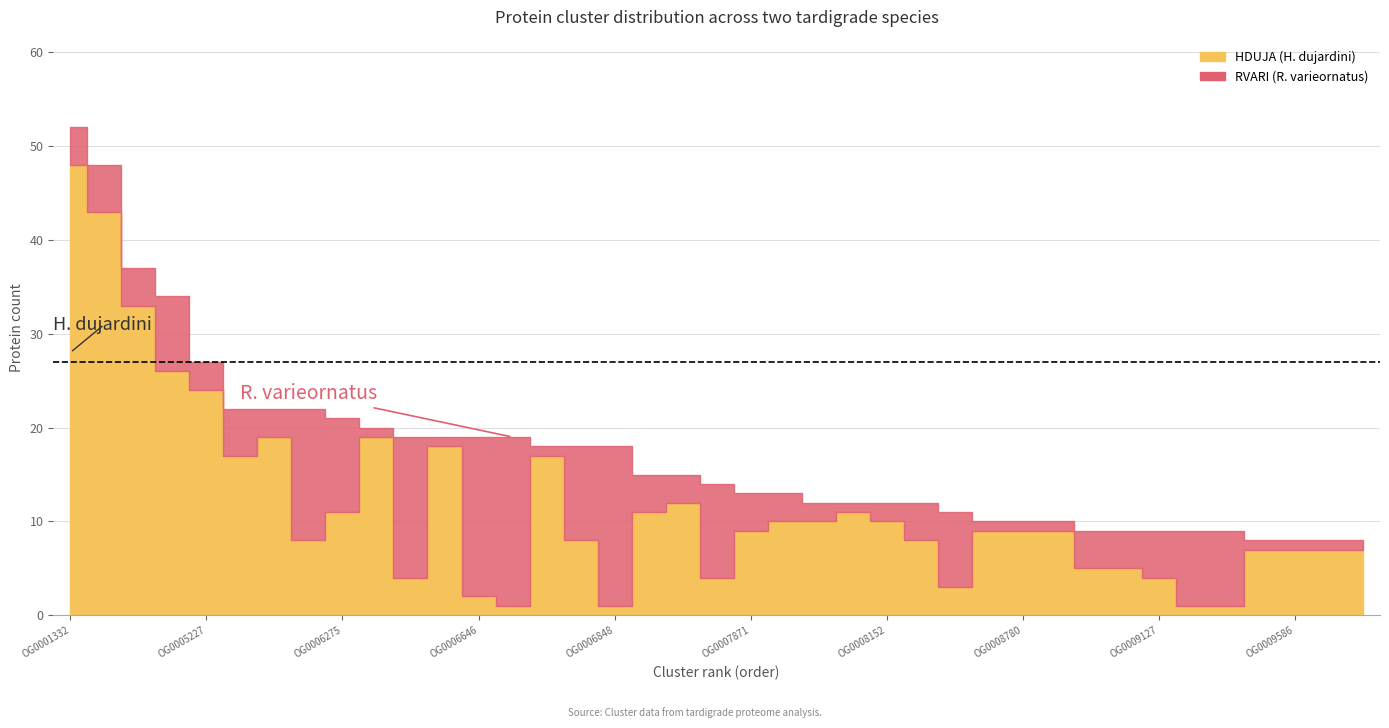

Where is the first local maximum for HDUJA?

OG0006095